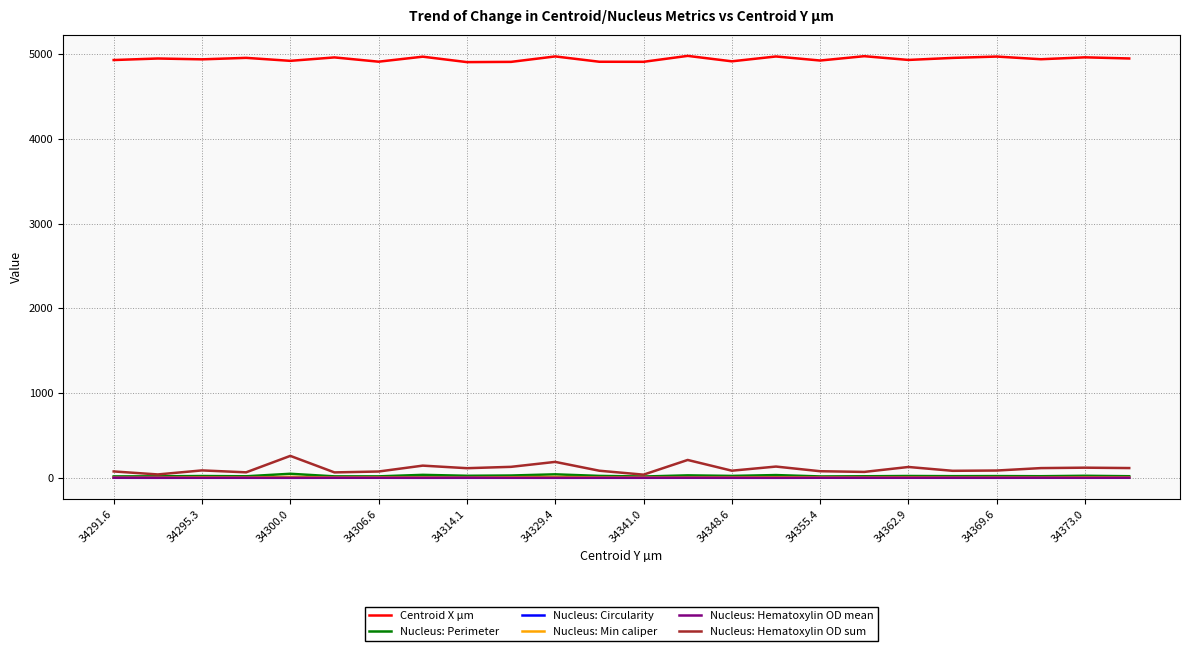

Count the number of data series in this chart.

6